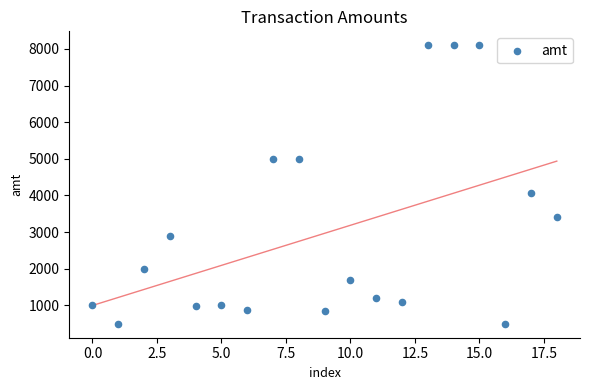

What Y value in the scatter plot is closest to 4299?

4066.0